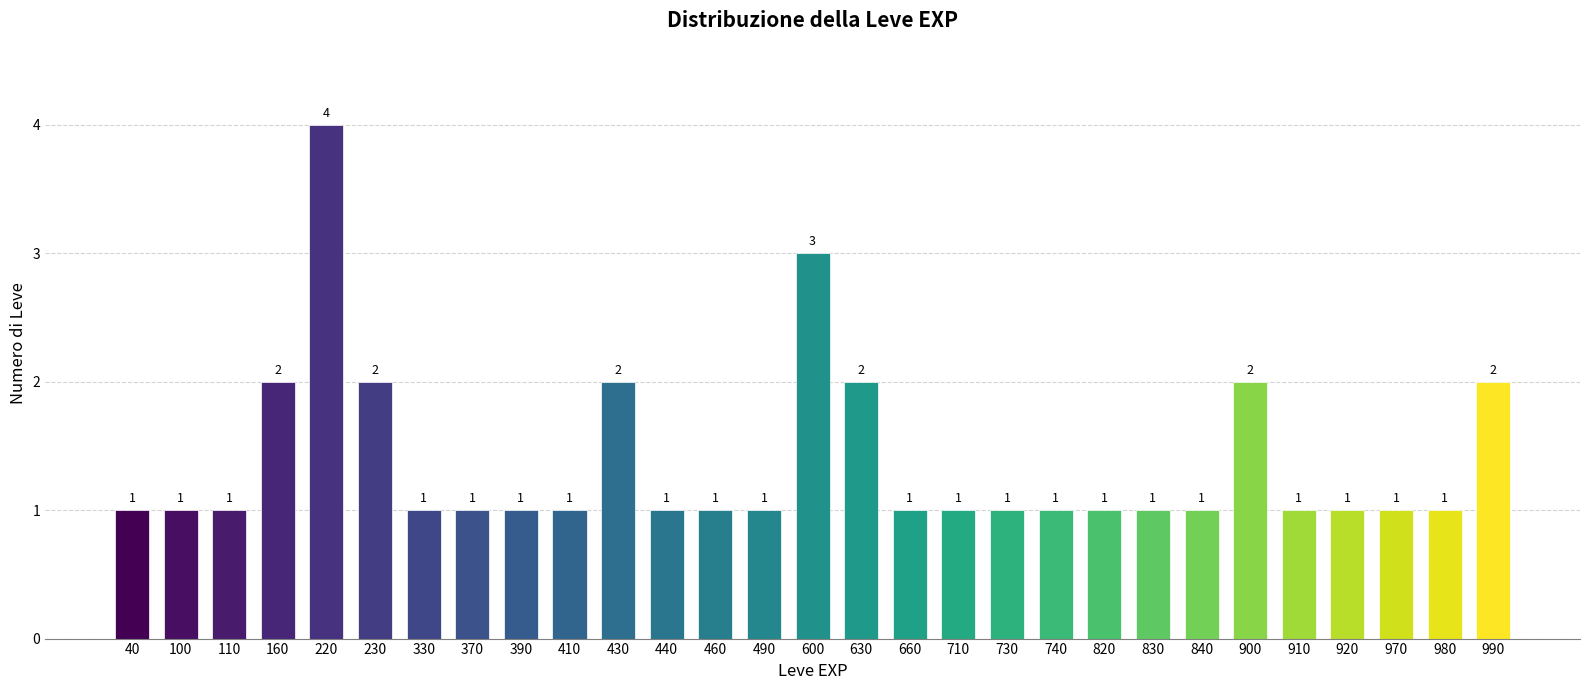

Reading left to right, extract all data points from this chart.

40=1	100=1	110=1	160=2	220=4	230=2	330=1	370=1	390=1	410=1	430=2	440=1	460=1	490=1	600=3	630=2	660=1	710=1	730=1	740=1	820=1	830=1	840=1	900=2	910=1	920=1	970=1	980=1	990=2